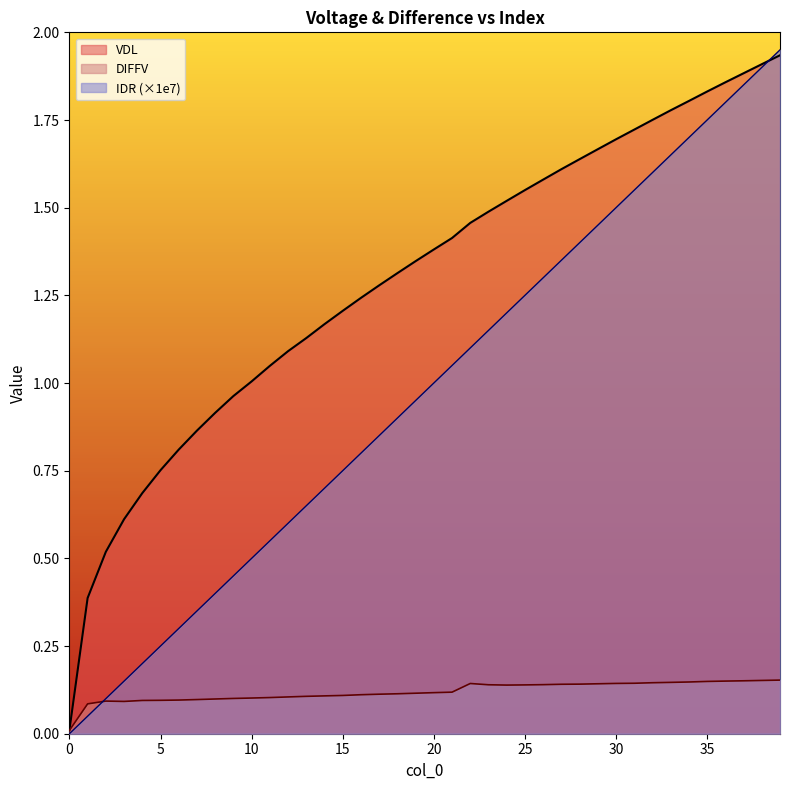

What is the difference between the maximum and minimum values in the DIFFV series?

0.1